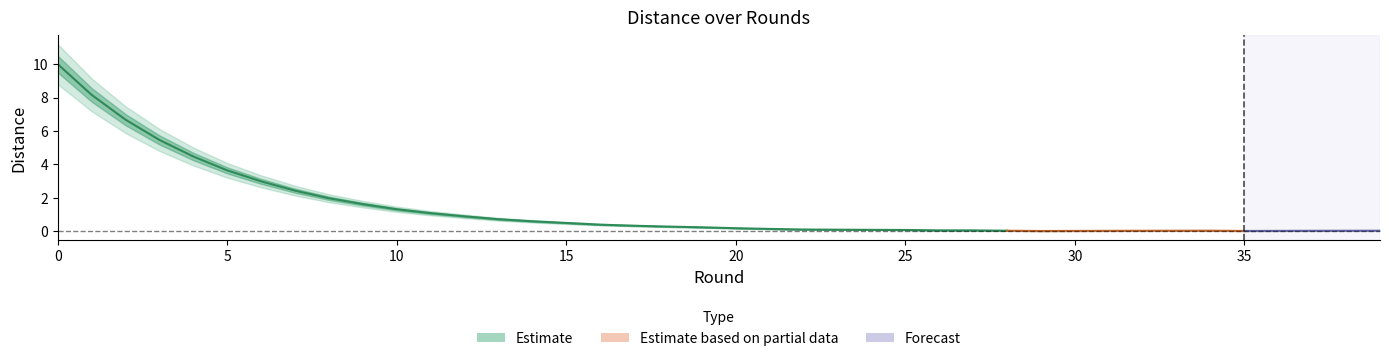

At which label is the value closest to 5?

3